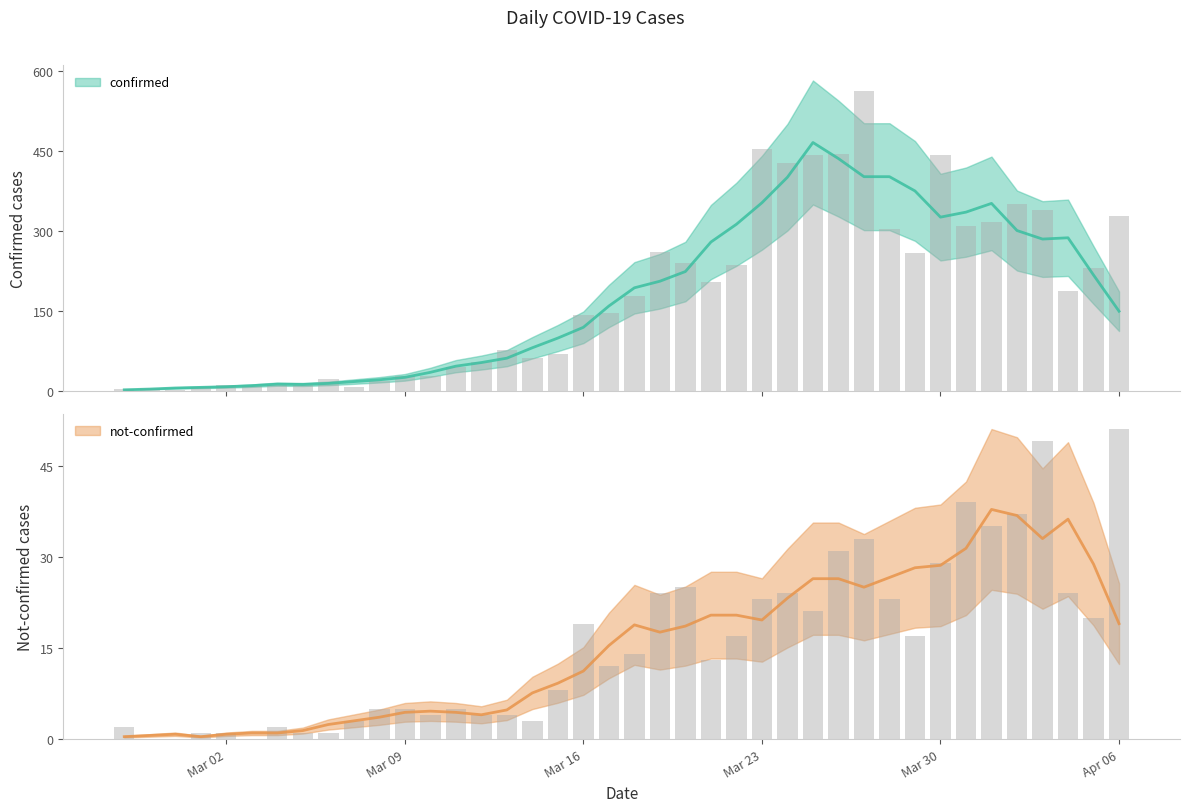

What is the value of the confirmed bar at the 20th from the left?

145